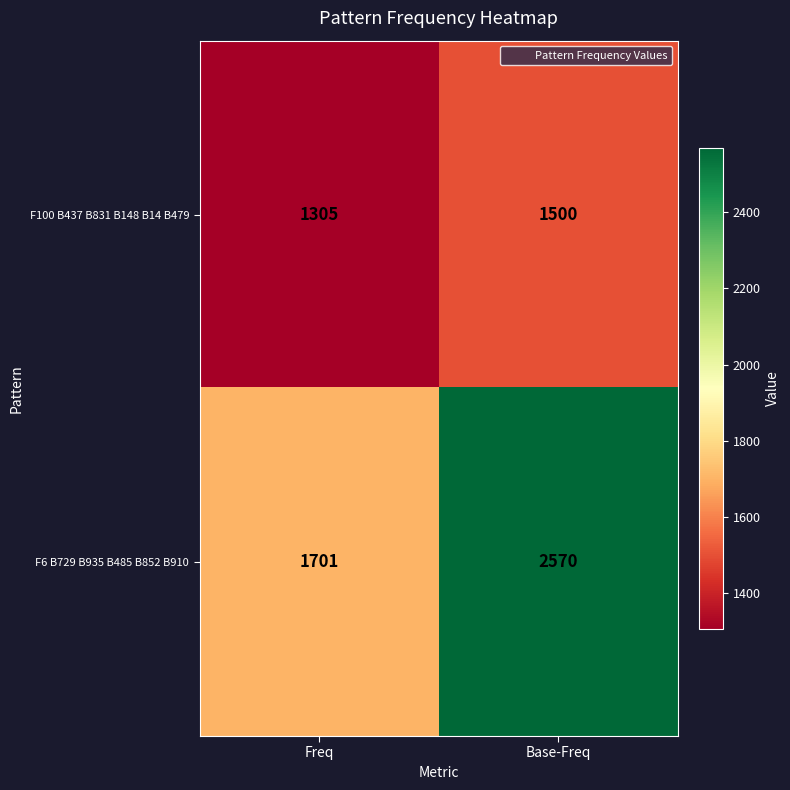

Between Freq and Base-Freq, which series saw the biggest shift?

F6 B729 B935 B485 B852 B910